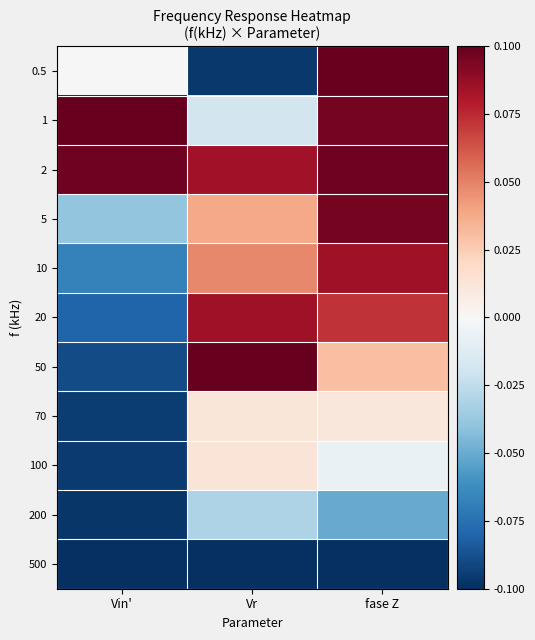

List the series in order of their peak value, lowest first.

500, 200, 70, 100, 10, 20, 5, 2, 0.5, 1, 50